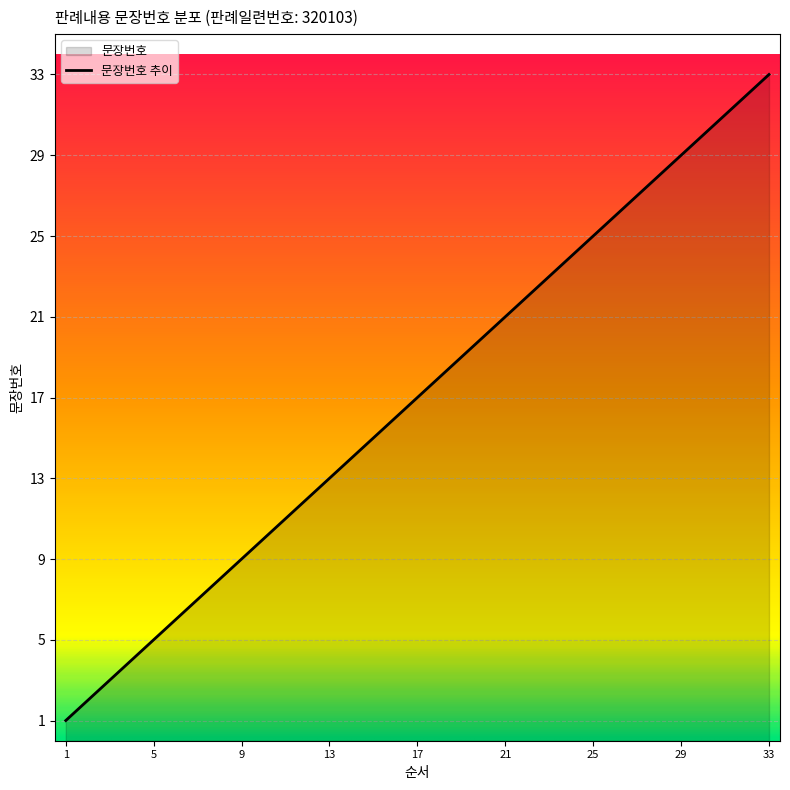

Reading right to left, extract all data points from this chart.

33=33	32=32	31=31	30=30	29=29	28=28	27=27	26=26	25=25	24=24	23=23	22=22	21=21	20=20	19=19	18=18	17=17	16=16	15=15	14=14	13=13	12=12	11=11	10=10	9=9	8=8	7=7	6=6	5=5	4=4	3=3	2=2	1=1